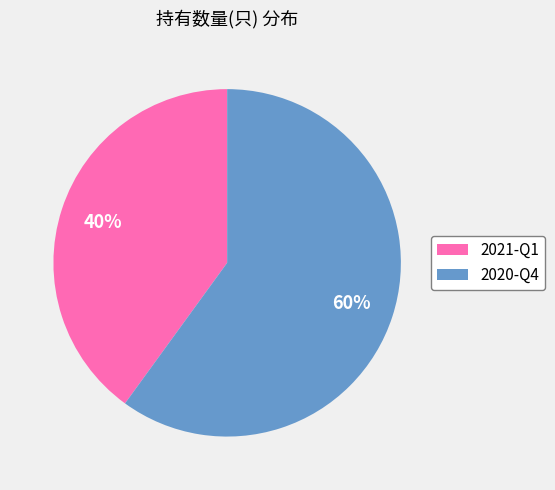

Count the number of slices in the pie.

2